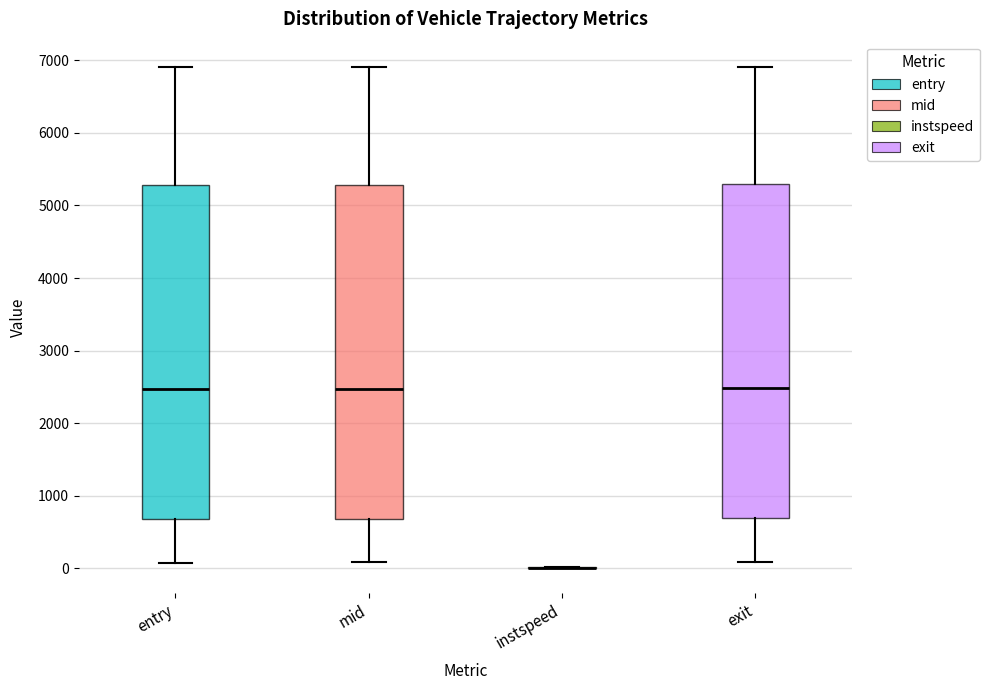

Reading left to right, transcribe this box plot: for each box, give where its median line is, the range the box spans, and where its two whiskers end, as read against the y-axis. The values are not printed on the chart, so give them approximately, as read against the axis.

entry: median 2500, box 700 to 5300, whiskers 100 to 6900
mid: median 2500, box 700 to 5300, whiskers 100 to 6900
instspeed: box collapsed to a line at 0, whiskers 0 to 0
exit: median 2500, box 700 to 5300, whiskers 100 to 6900